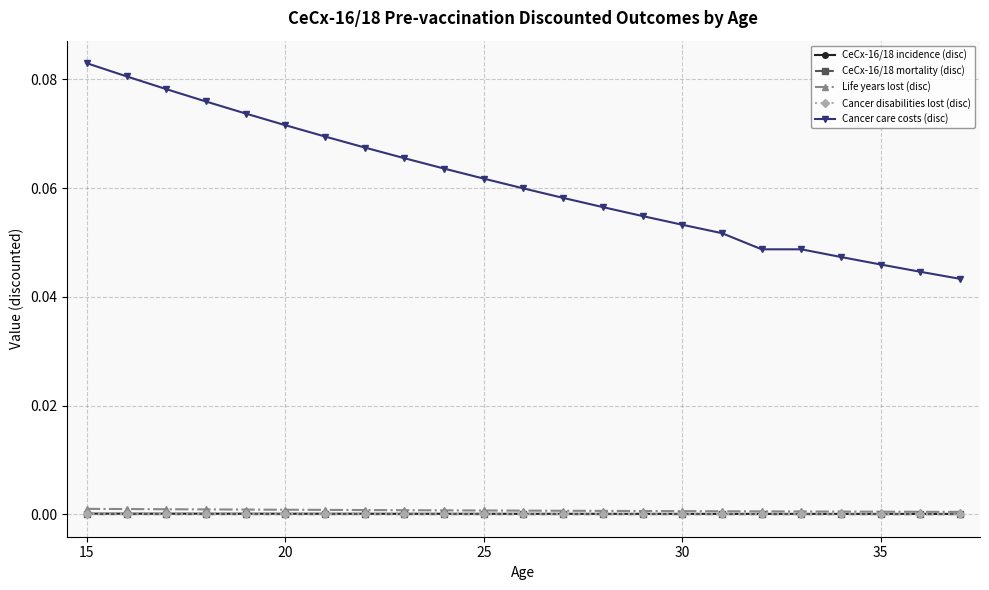

Which series has the largest total across all categories?

Cancer care costs (disc)